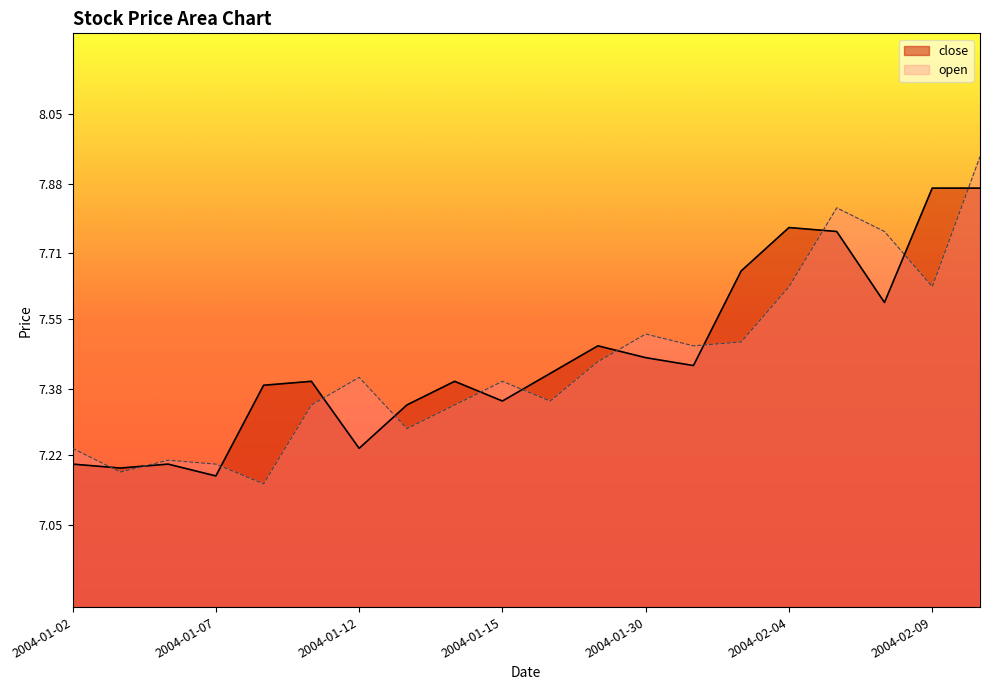

Reading left to right, extract all data points from this chart.

close: 7.2	7.2	7.2	7.2	7.4	7.4	7.2	7.3	7.4	7.4	7.4	7.5	7.5	7.4	7.7	7.8	7.8	7.6	7.9	7.9
open: 7.2	7.2	7.2	7.2	7.1	7.3	7.4	7.3	7.3	7.4	7.4	7.4	7.5	7.5	7.5	7.6	7.8	7.8	7.6	7.9